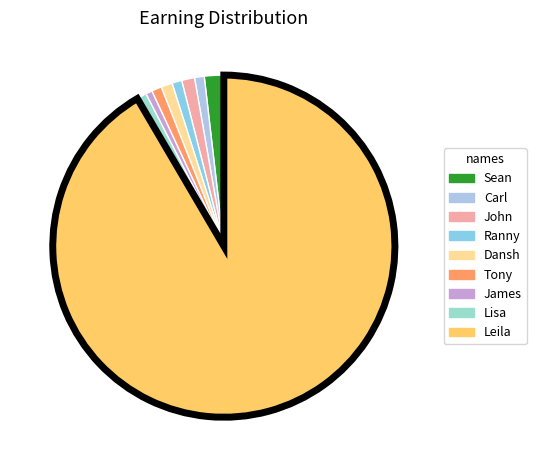

Count the number of slices in the pie.

9